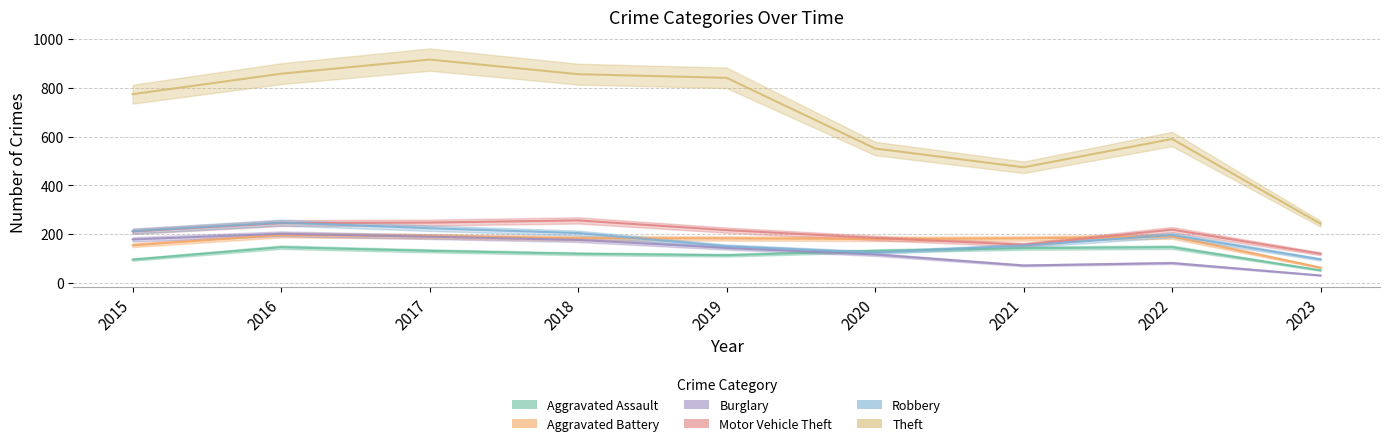

What is the value of the Motor Vehicle Theft point at the 6th from the left?

184